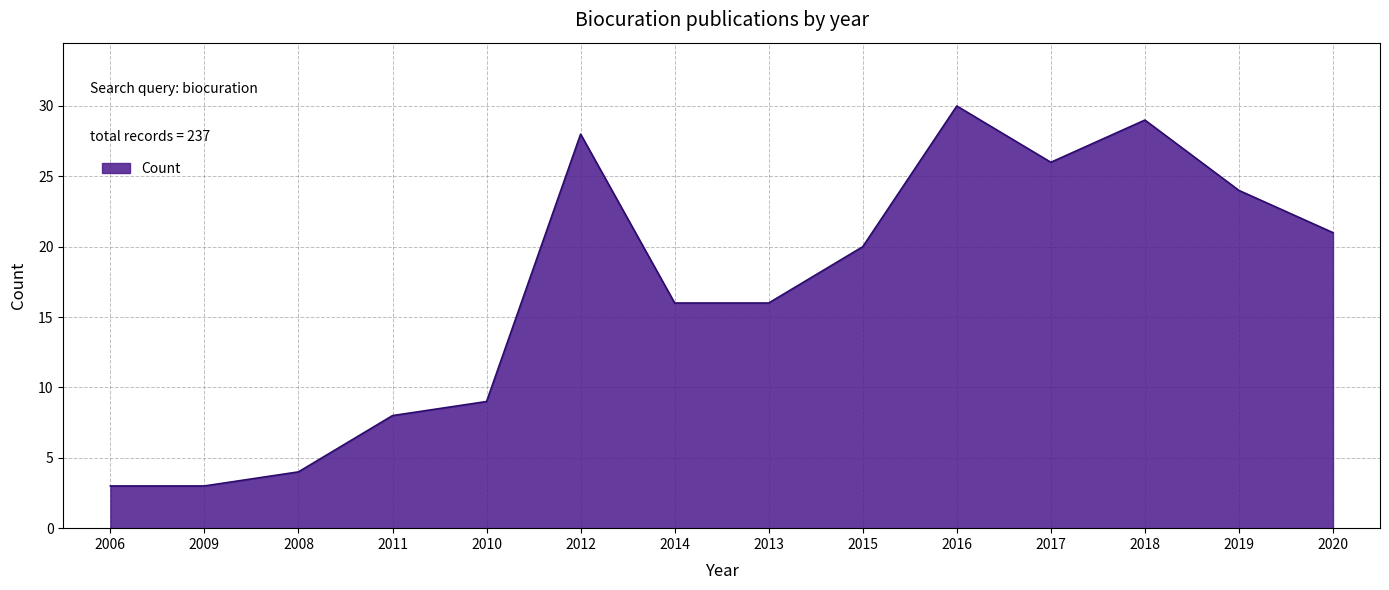

How many distinct data groups are displayed?

1